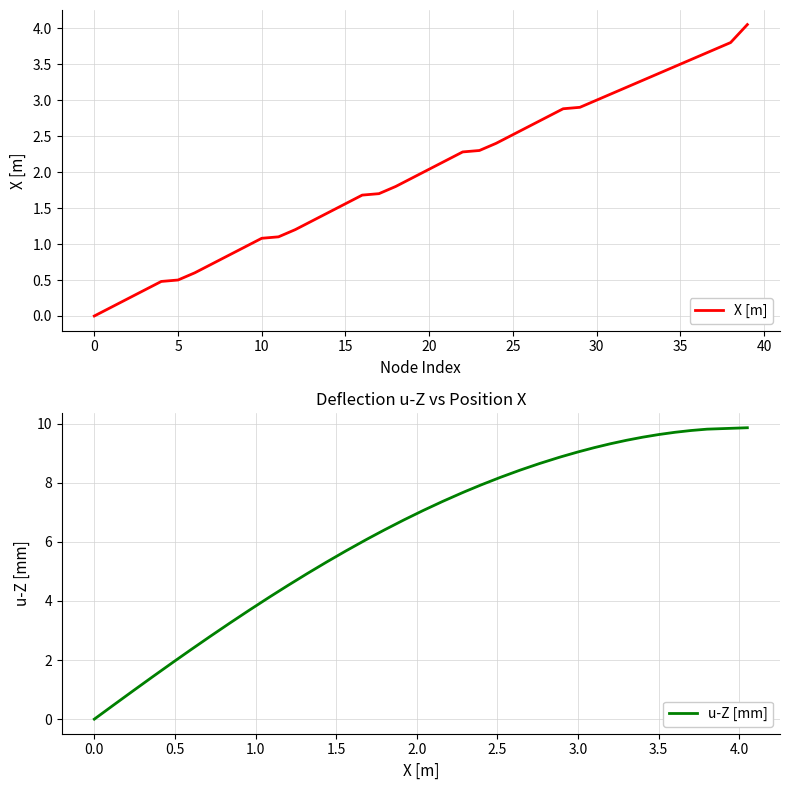

What is the difference between the maximum and minimum values in the X [m] series?

4.1